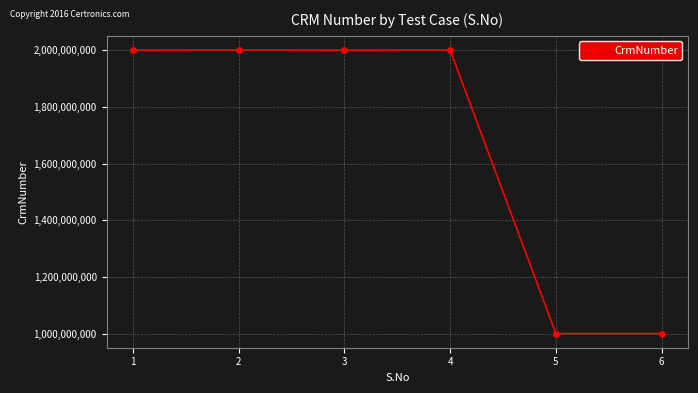

True or false: the data shows 574212003 at 1.

False